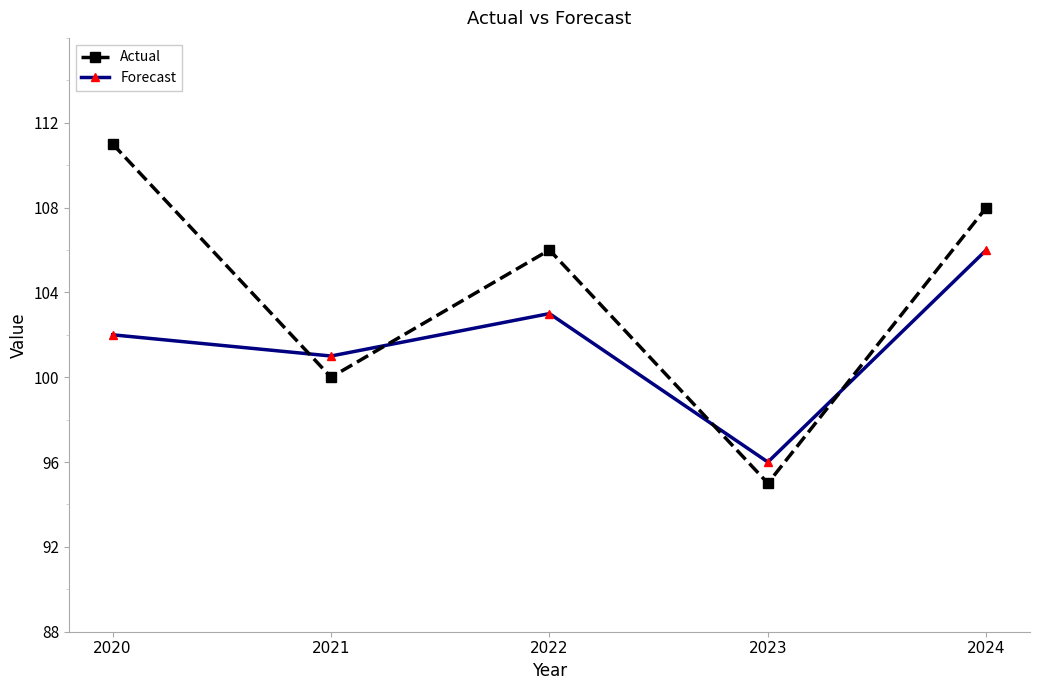

What is the average value of the Forecast series?

102